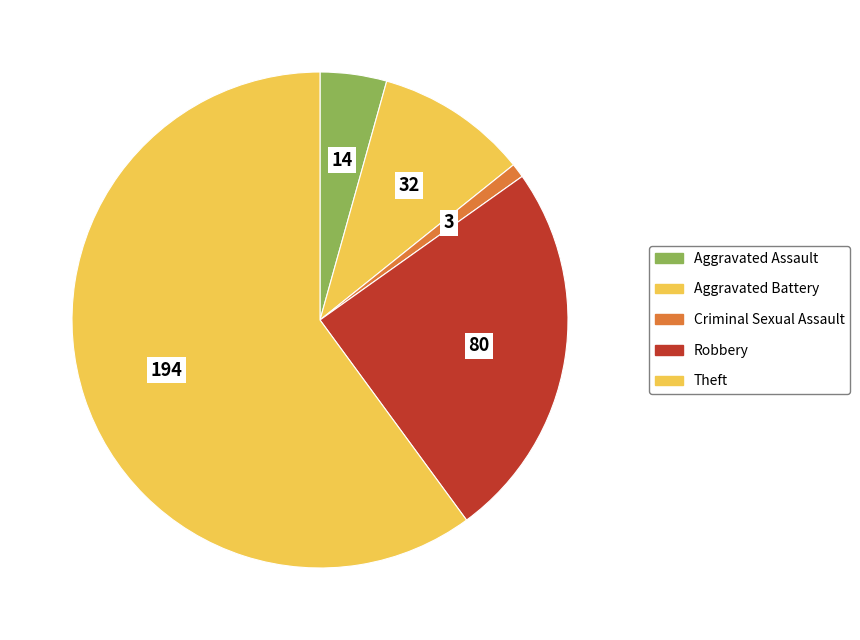

Which slice is the smallest?

Criminal Sexual Assault